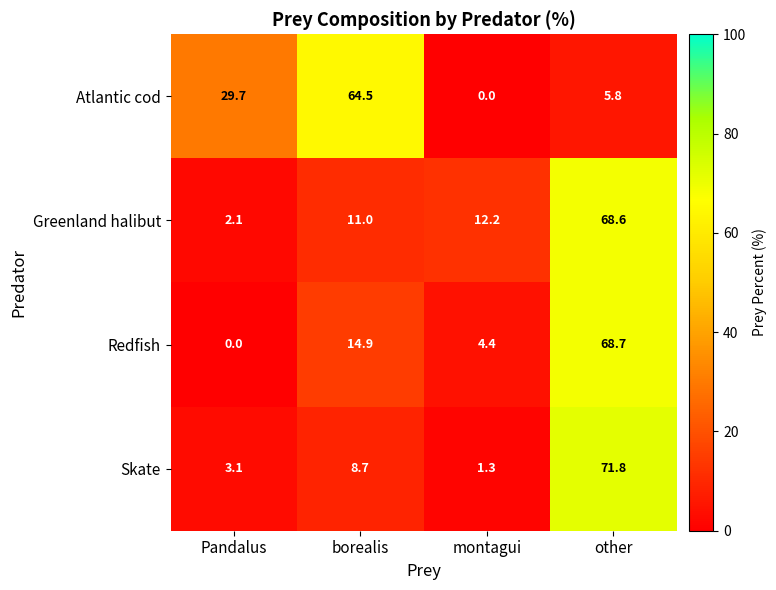

At which label does Atlantic cod first exceed 29?

Pandalus